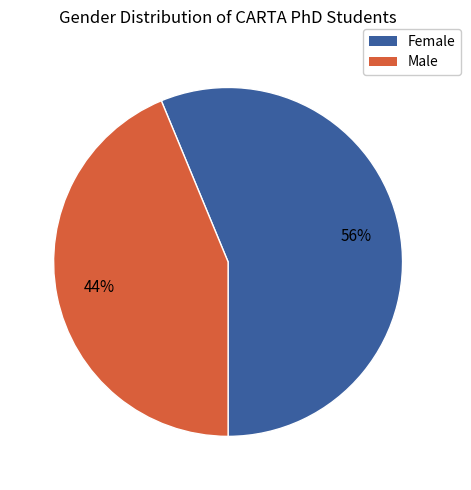

To the nearest percent, what portion does Female represent?

56%